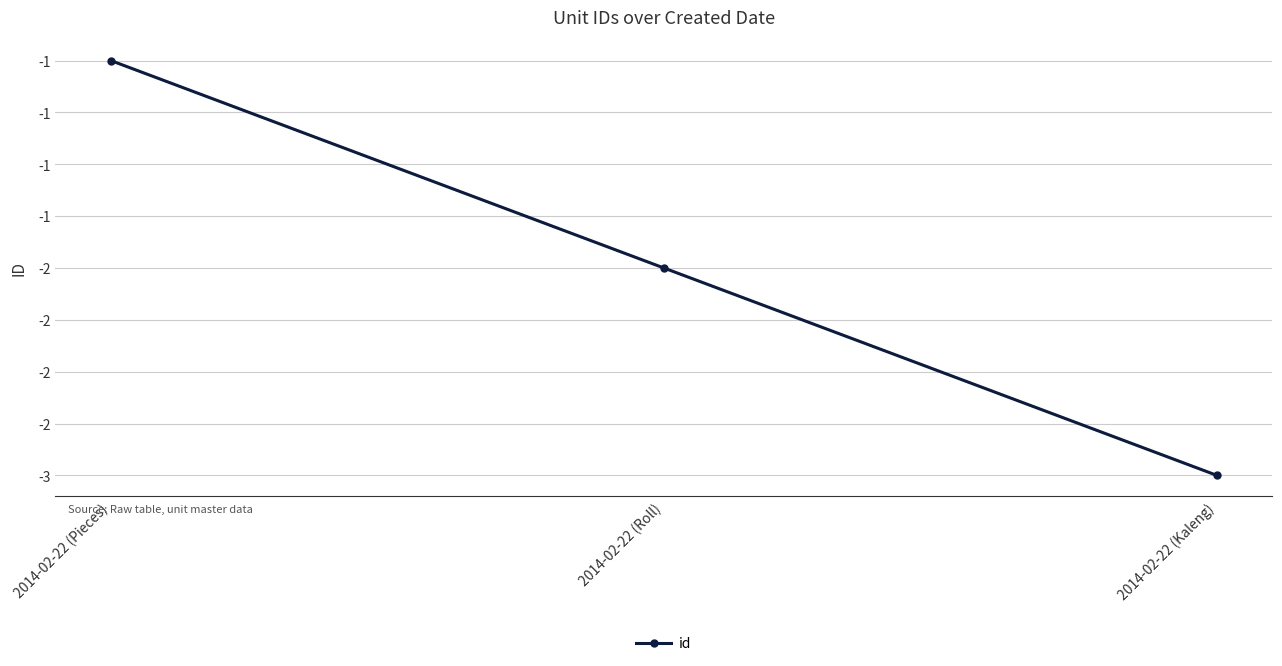

What is the value of the 3rd point from the left?

-3